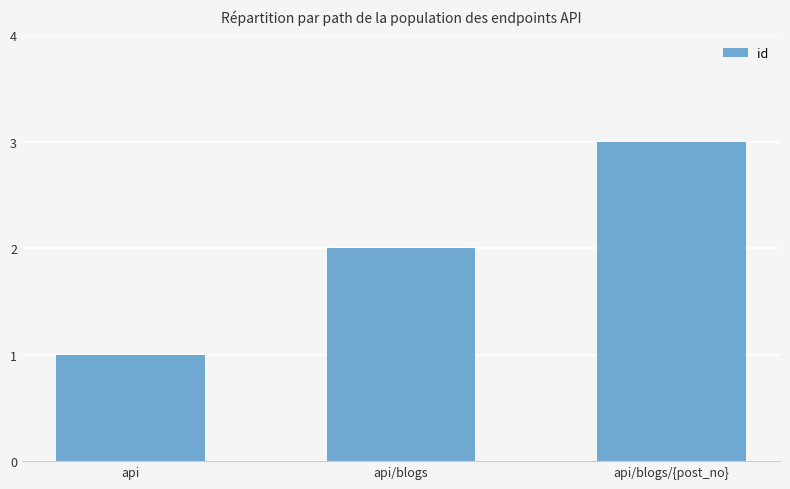

List the labels in order of value, smallest first.

api, api/blogs, api/blogs/{post_no}